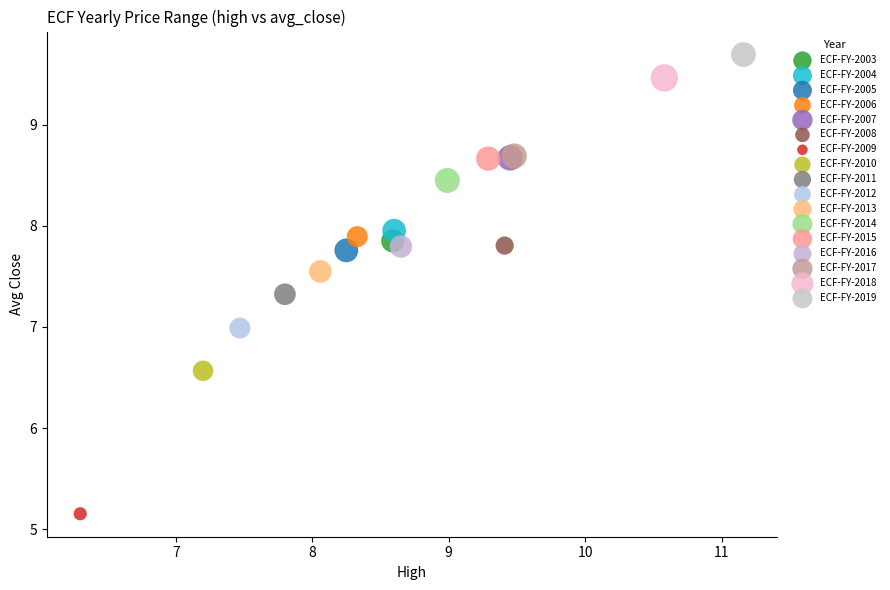

What are all the series names shown in the legend?

ECF-FY-2003, ECF-FY-2004, ECF-FY-2005, ECF-FY-2006, ECF-FY-2007, ECF-FY-2008, ECF-FY-2009, ECF-FY-2010, ECF-FY-2011, ECF-FY-2012, ECF-FY-2013, ECF-FY-2014, ECF-FY-2015, ECF-FY-2016, ECF-FY-2017, ECF-FY-2018, ECF-FY-2019